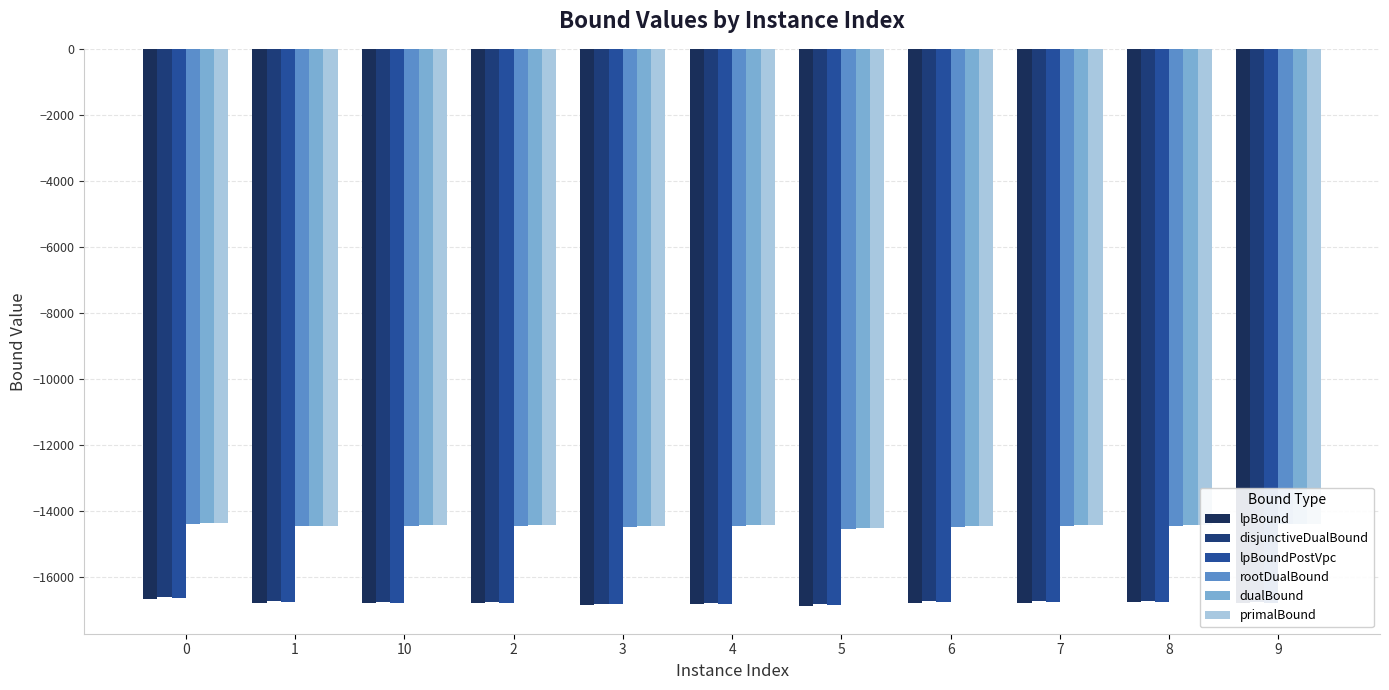

How many series are shown in this chart?

6